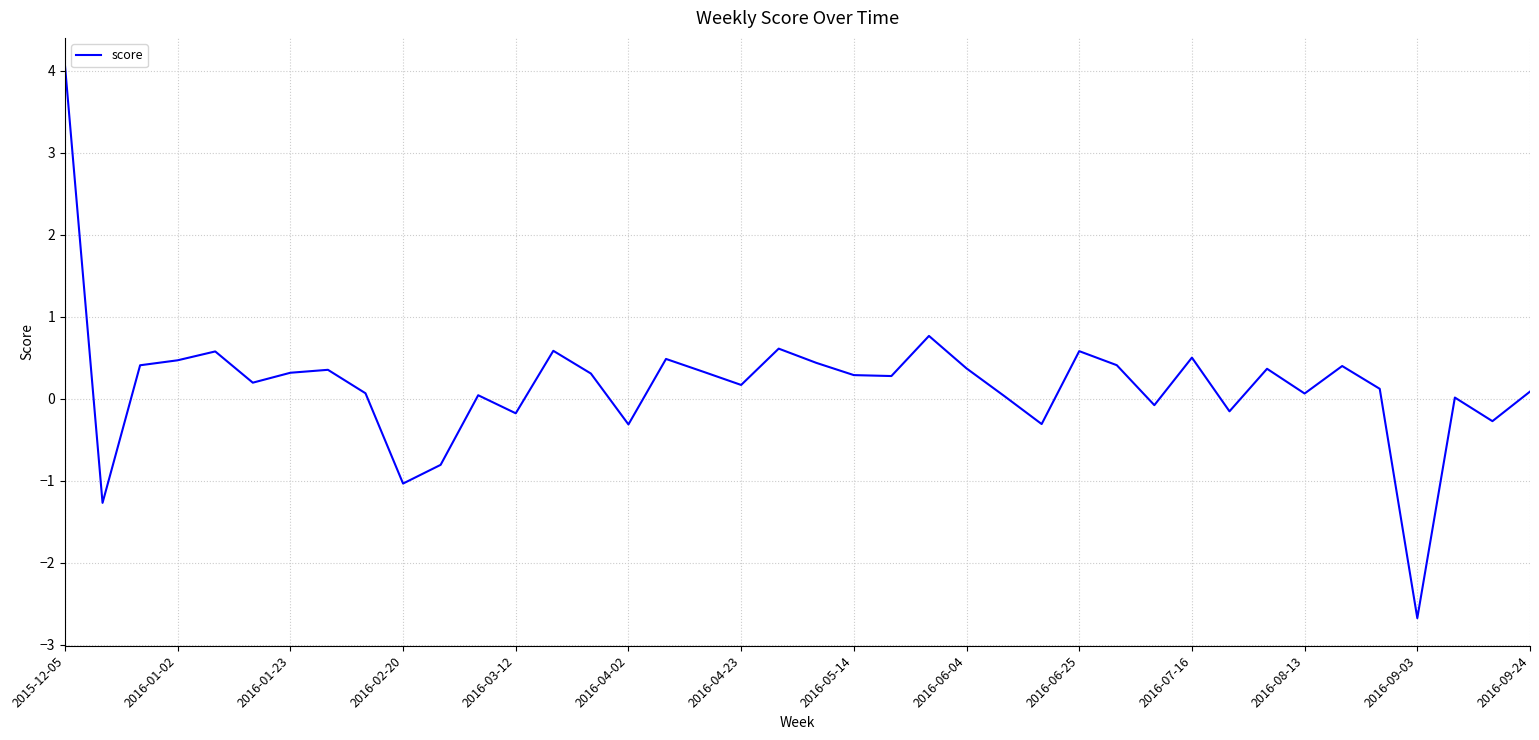

What is the difference between the maximum and minimum values?

6.7